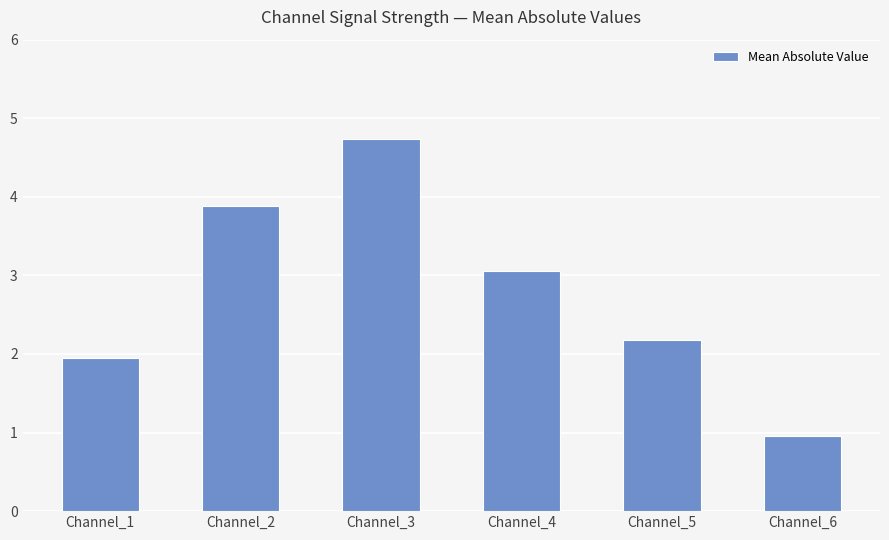

The chart shows a value of 0.5 at Channel_1. True or false?

False